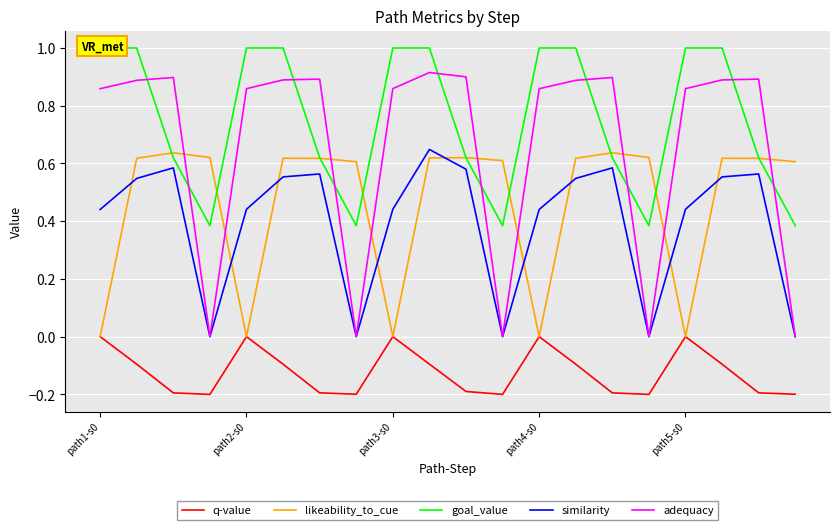

The likeability_to_cue series shows 0.0 at path5-s0. True or false?

True